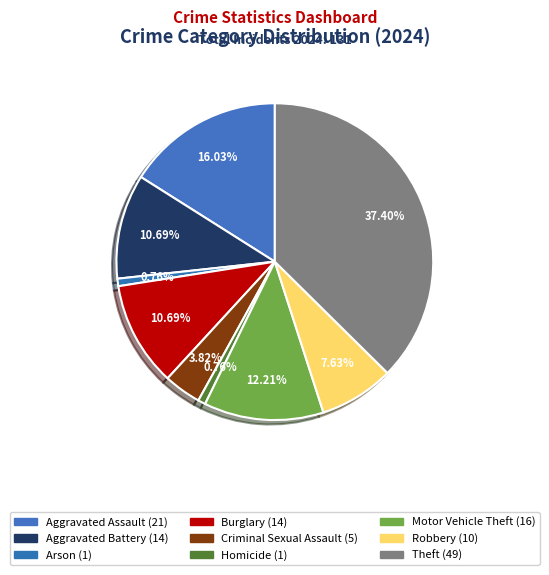

True or false: Homicide accounts for 7% of the total.

False